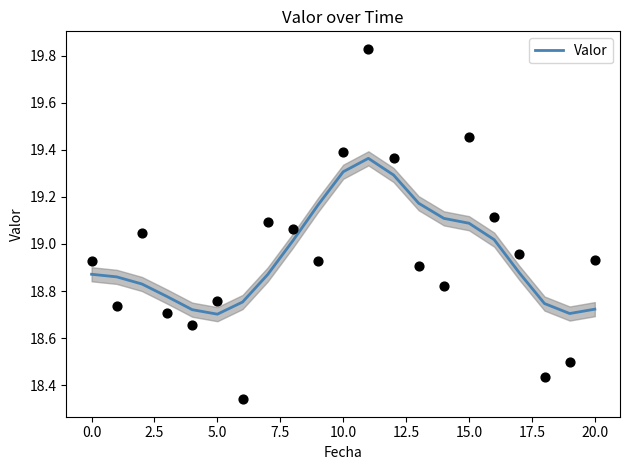

The value of Valor at 10.0 is 19.3. True or false?

True